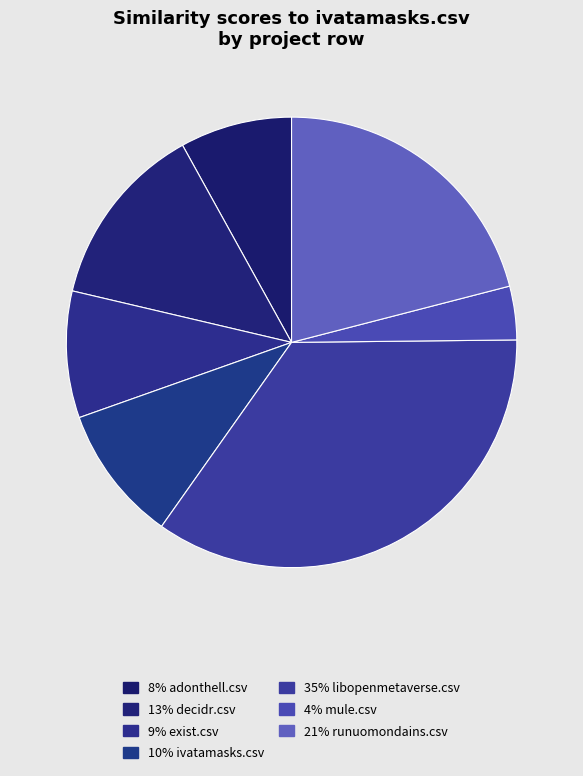

Is there any slice that represents more than half of the pie?

No